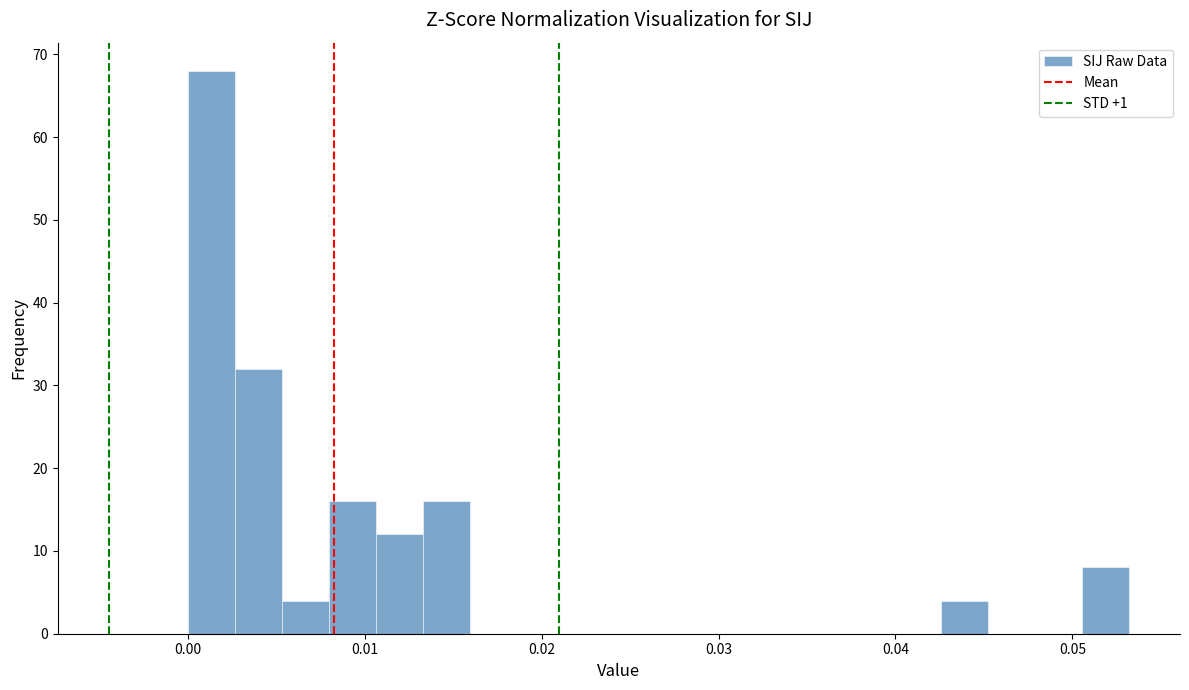

Around what value on the x-axis is the tallest bar? Give the approximate position of its centre, as read against the axis.

0.001